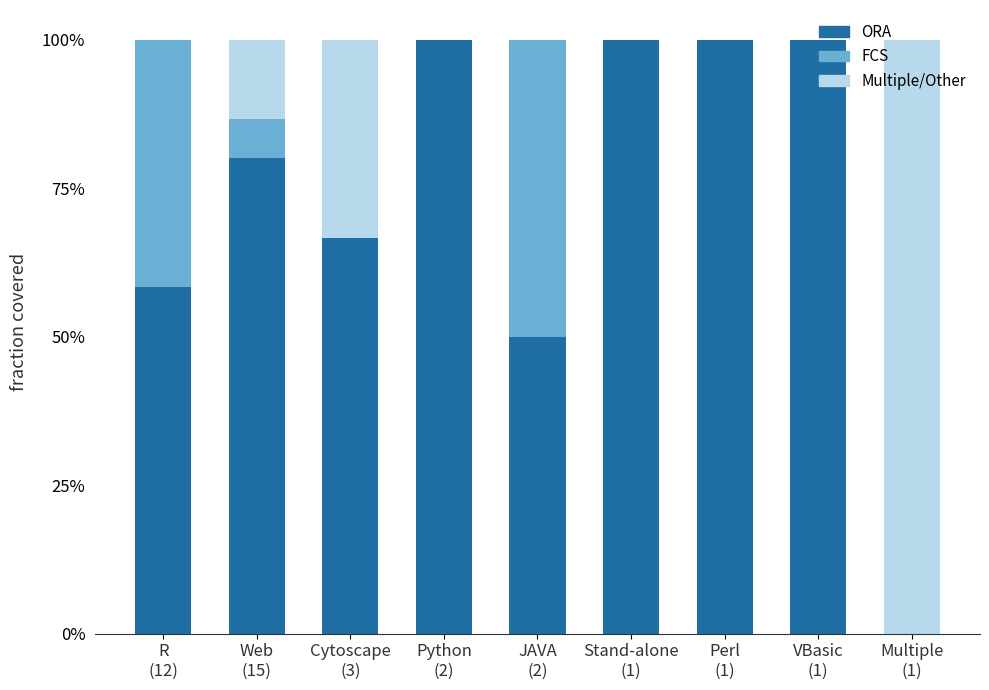

What are all the series names shown in the legend?

ORA, FCS, Multiple/Other